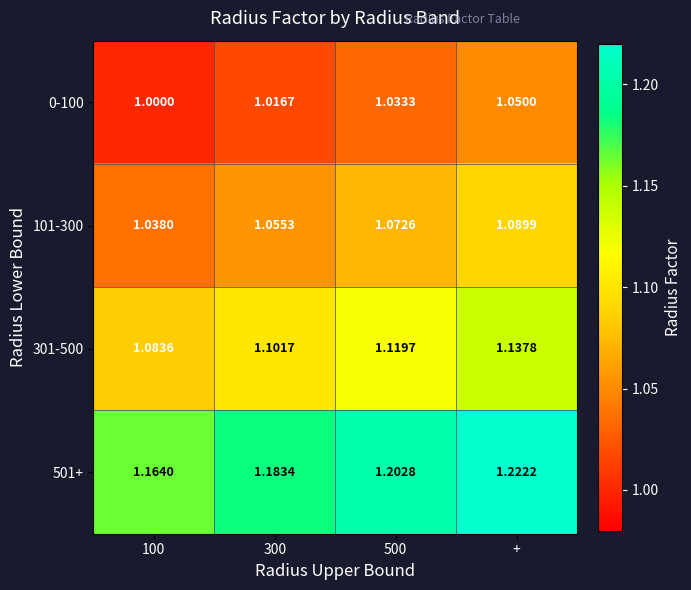

At which category is the sum across all series the highest?

+